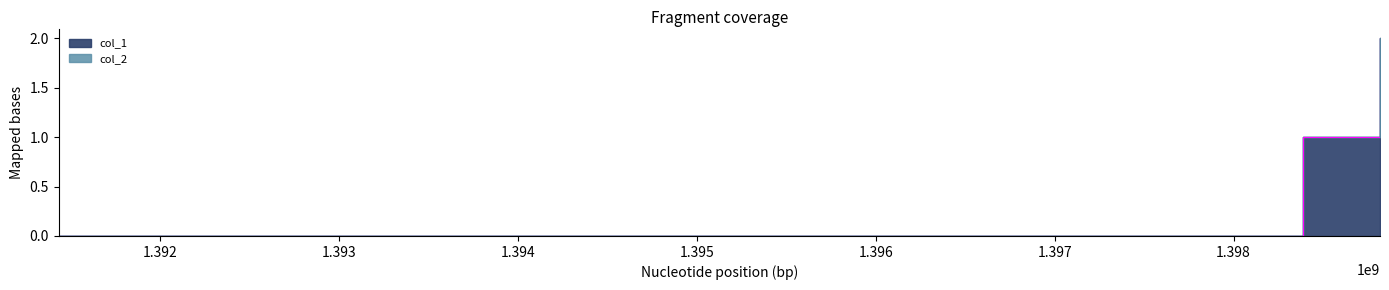

Reading left to right, list all the values displayed in this chart.

1391435354=0	1398386029=1	1398818030=2